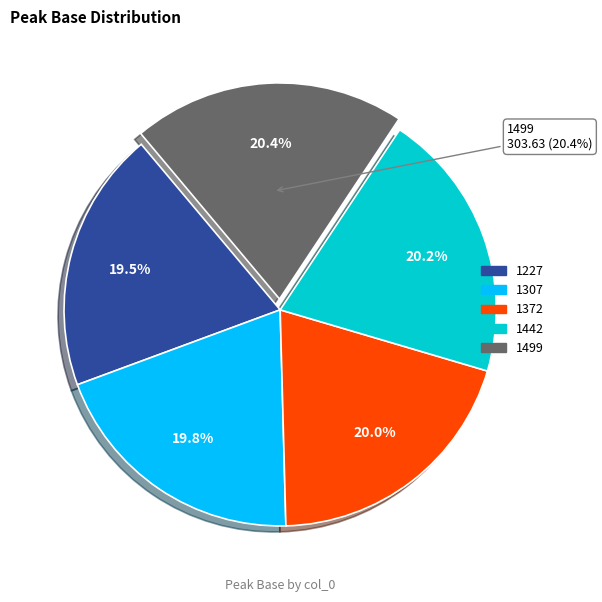

How many segments does this pie chart have?

5